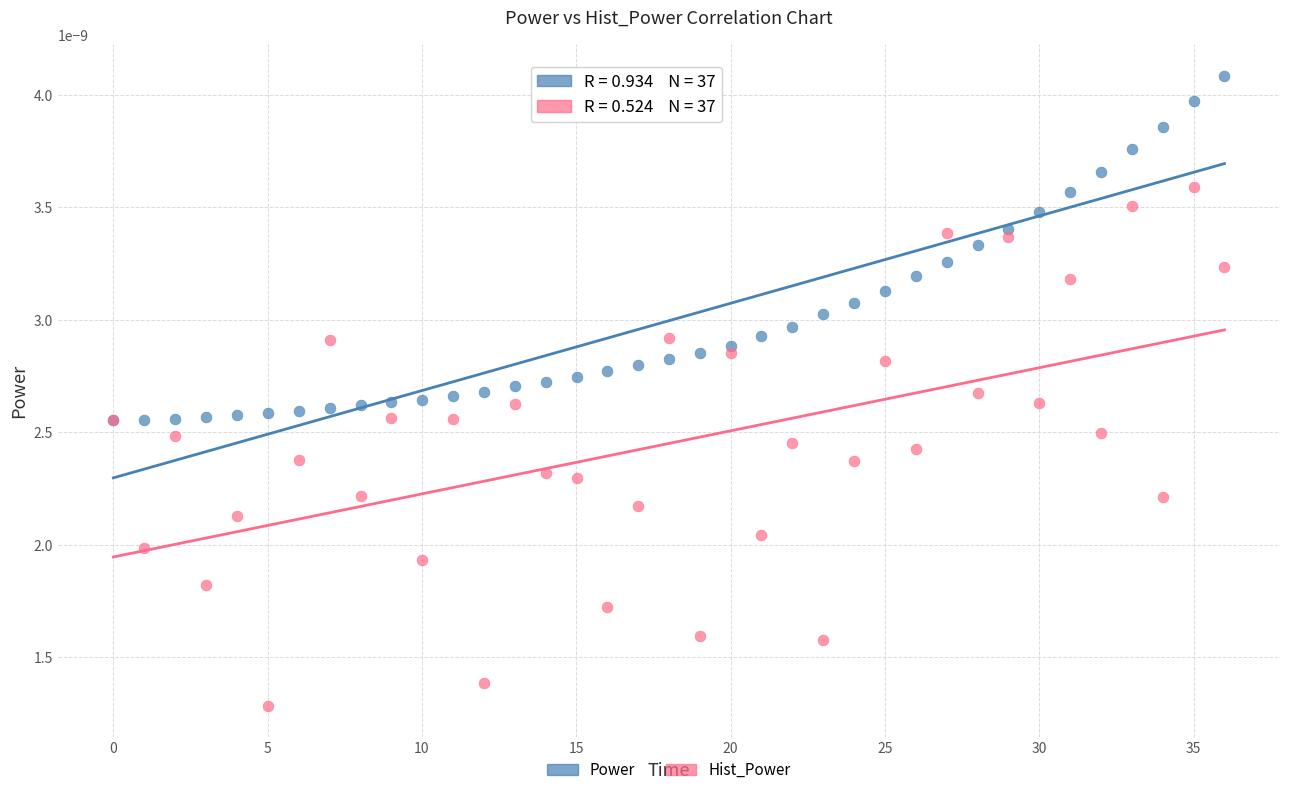

What are all the series names shown in the legend?

Power, Hist_Power